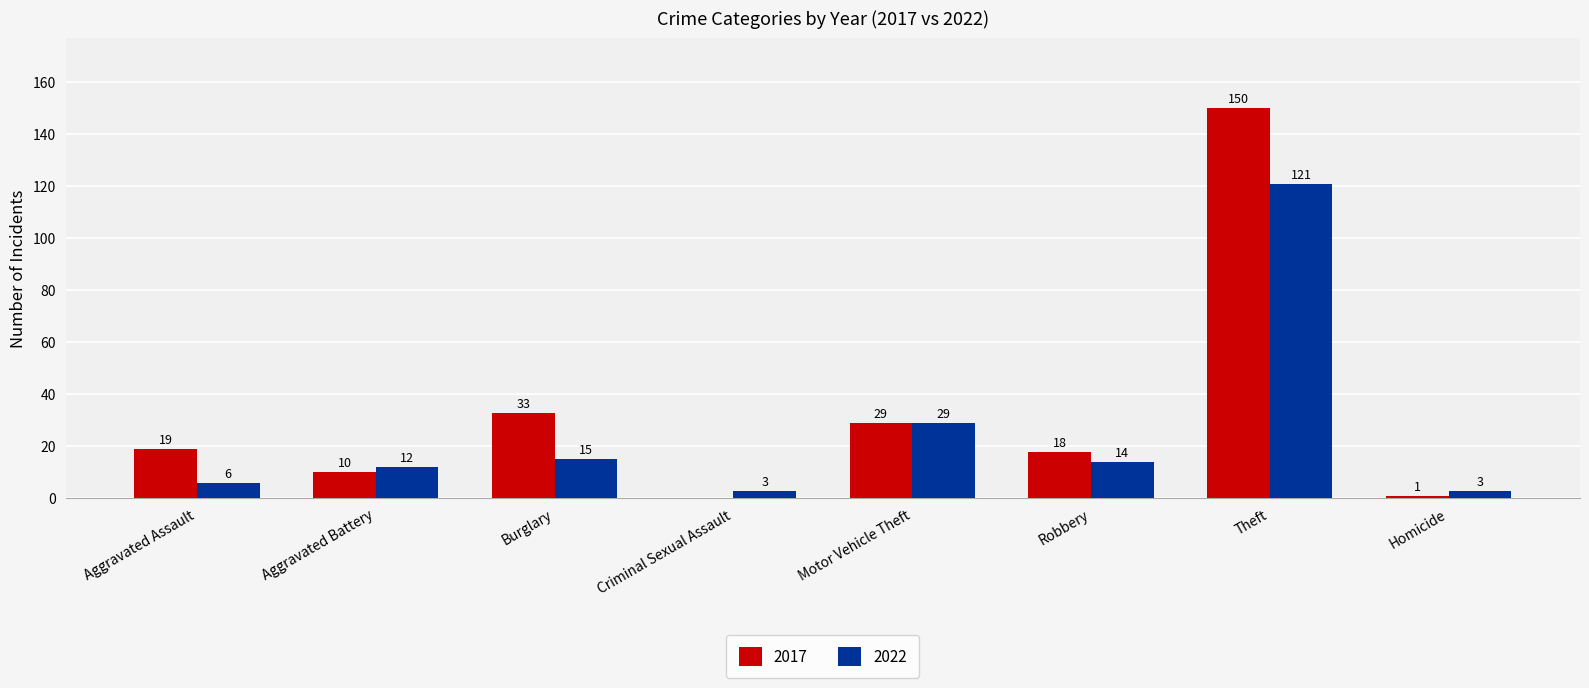

Count the number of data series in this chart.

2